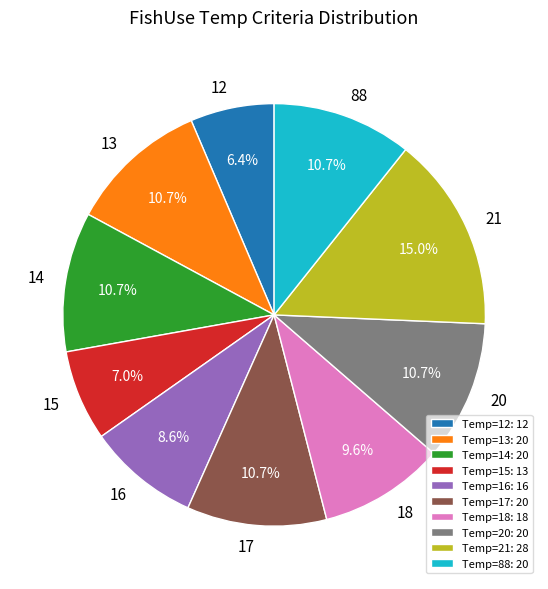

What is the total percentage of 20 and 13?

21.4%